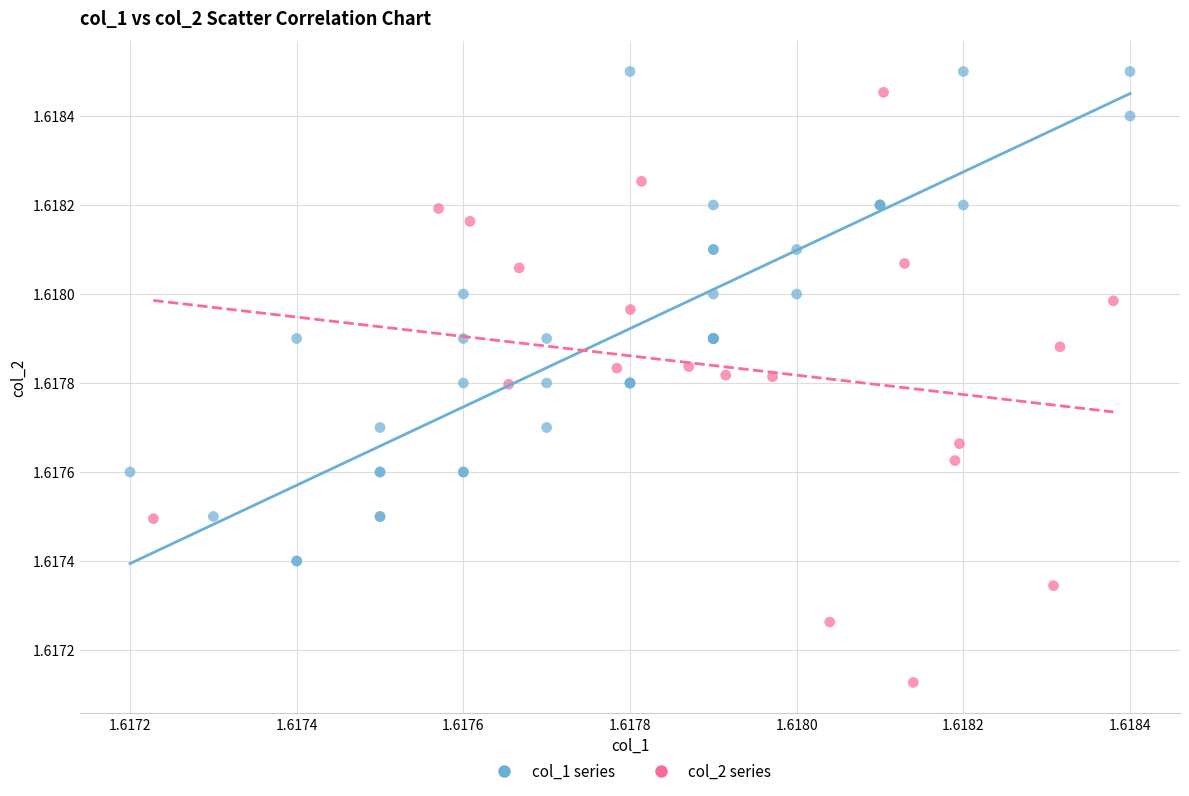

Which series contains the lowest Y value?

col_2 series